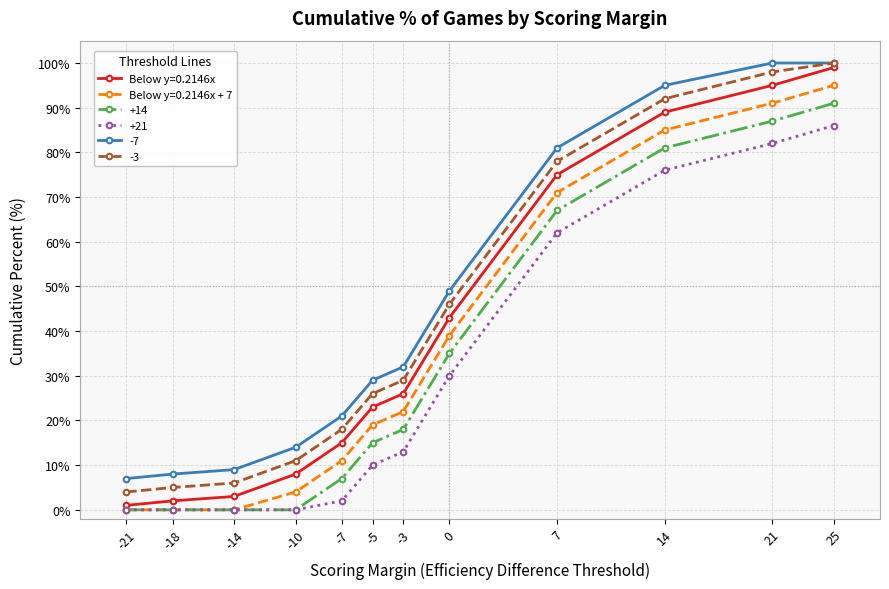

Read the +14 value at -7, to the nearest 10.

10